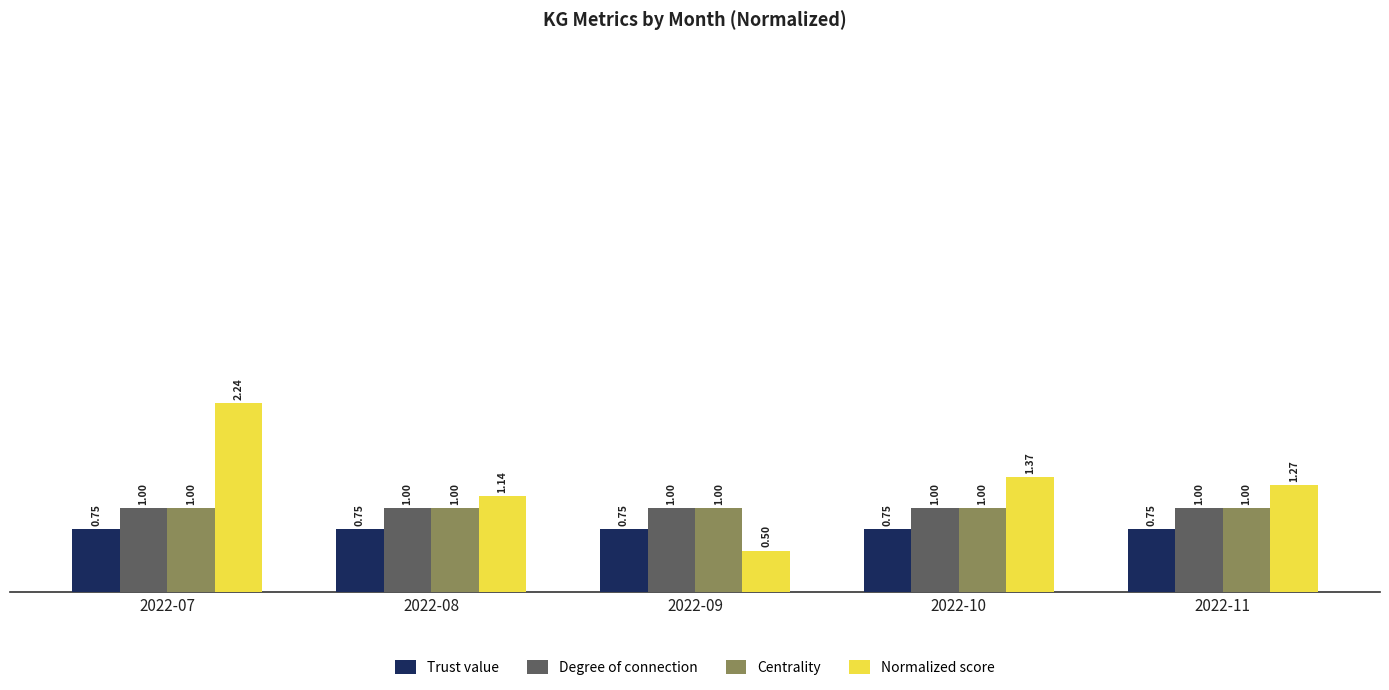

What is the difference between the second highest and minimum values in the Normalized score series?

0.9